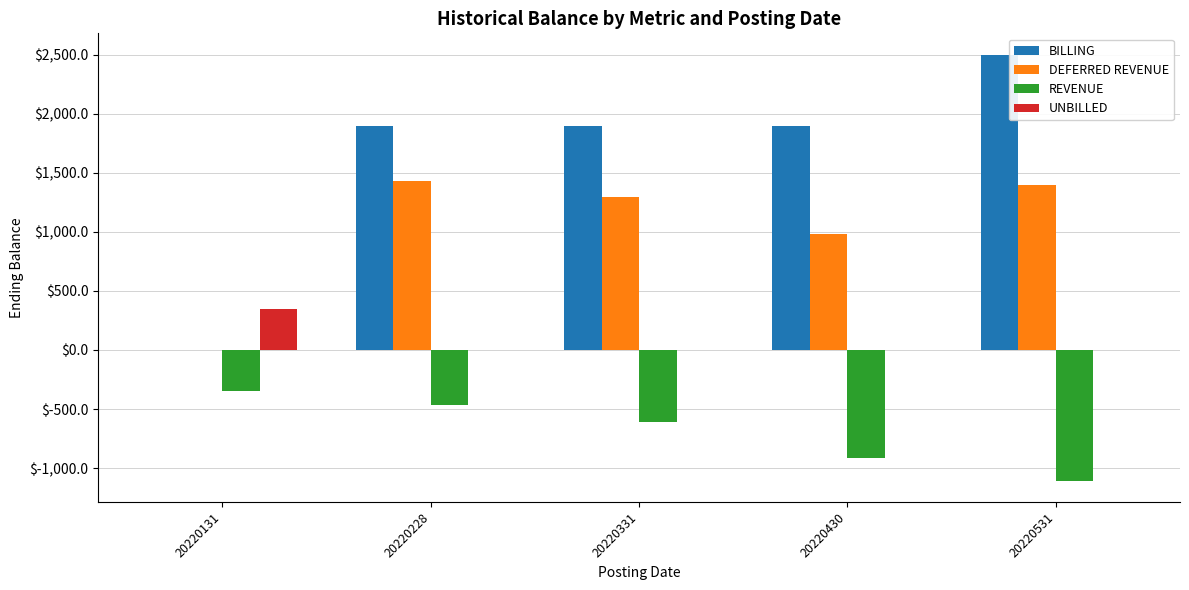

What is the spread (max minus min) of values at 20220531?

3605.8